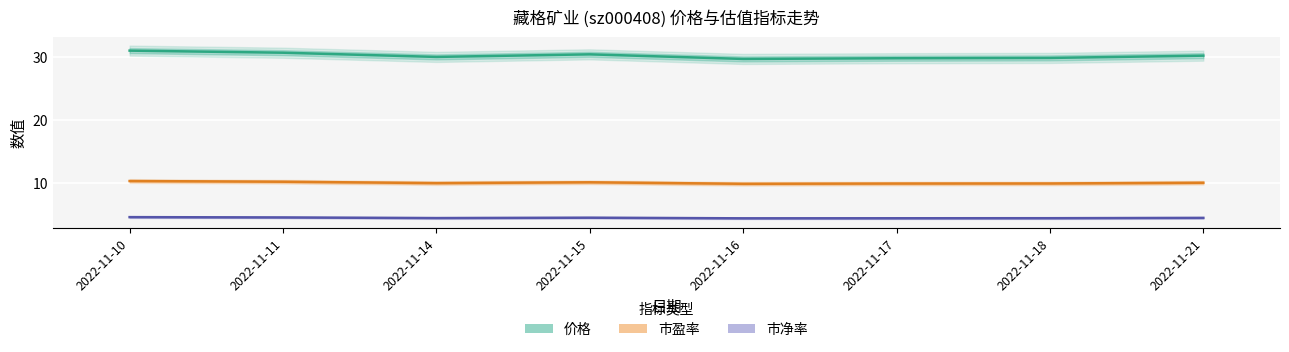

What is the approximate value of 价格 at 2022-11-14?

30.0